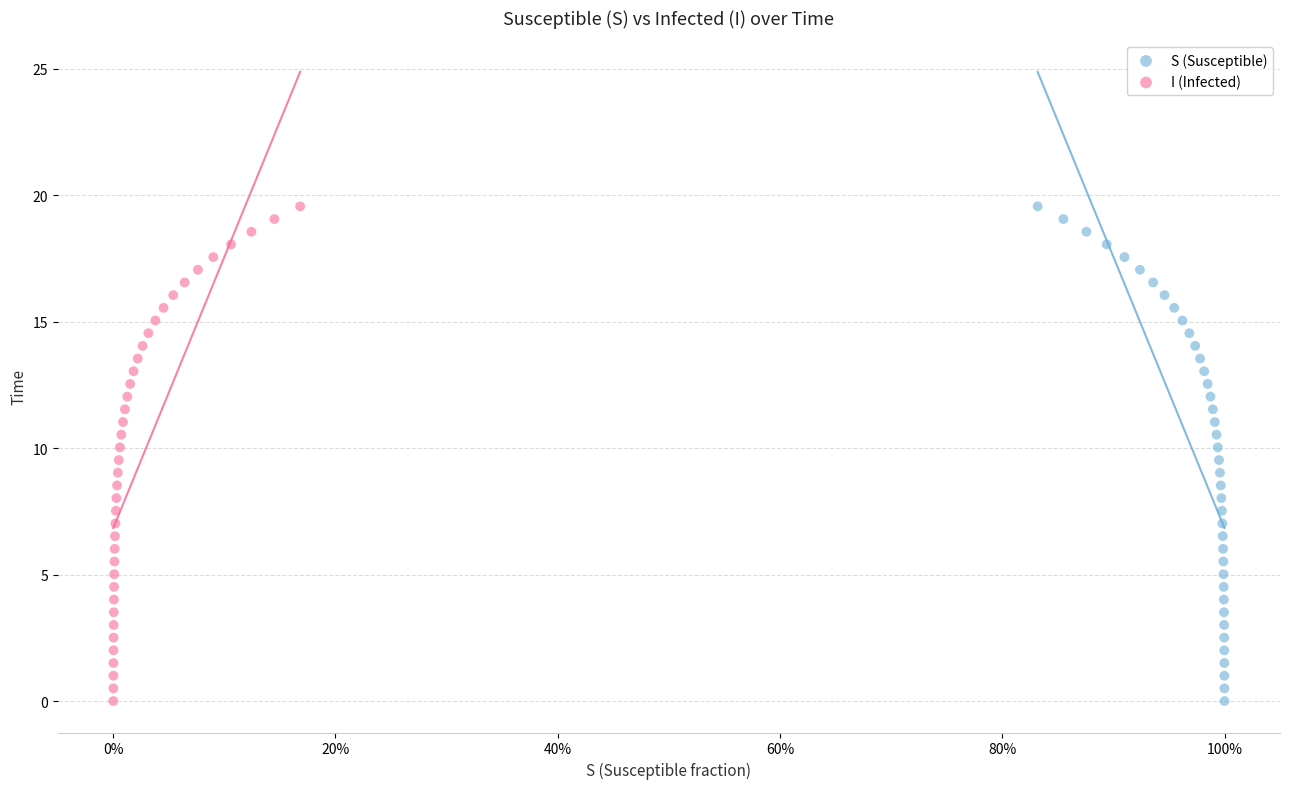

What are all the series names shown in the legend?

S (Susceptible), I (Infected)